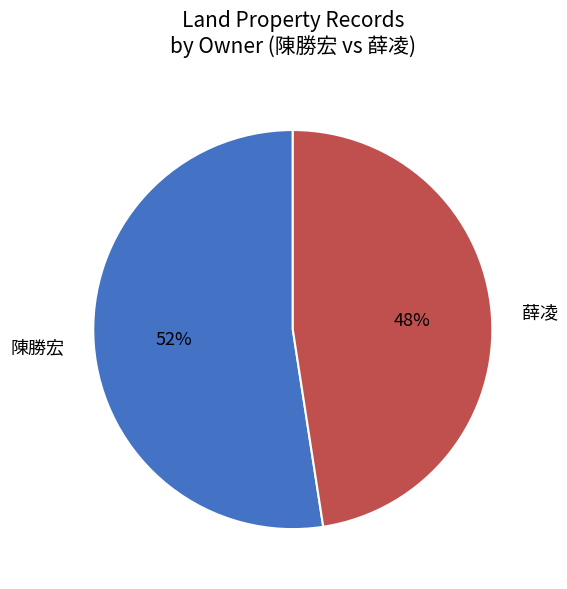

To the nearest percent, what is the combined percentage of 陳勝宏 and 薛凌?

100%